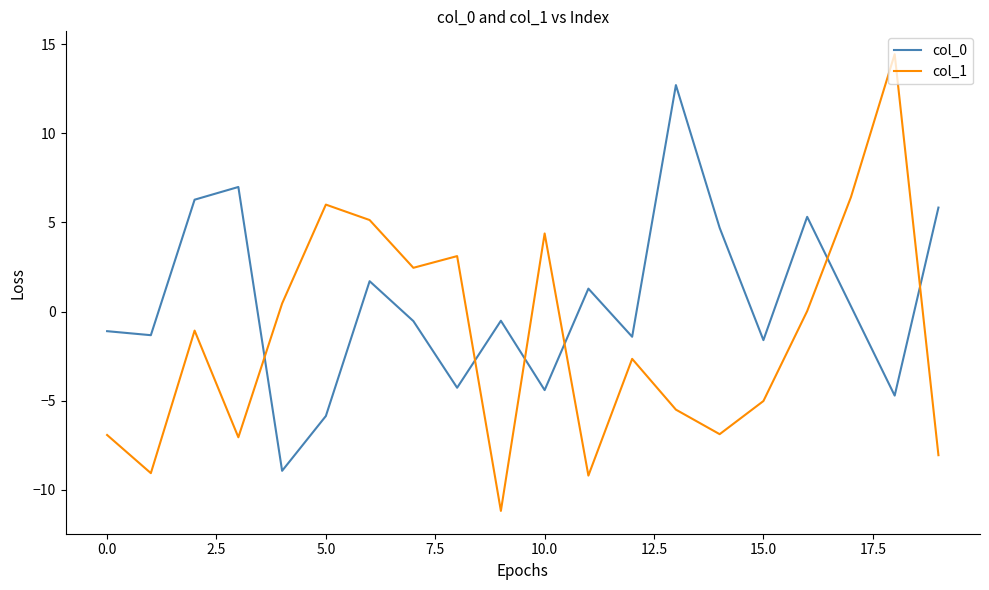

What is the minimum value shown in the chart?

-11.2